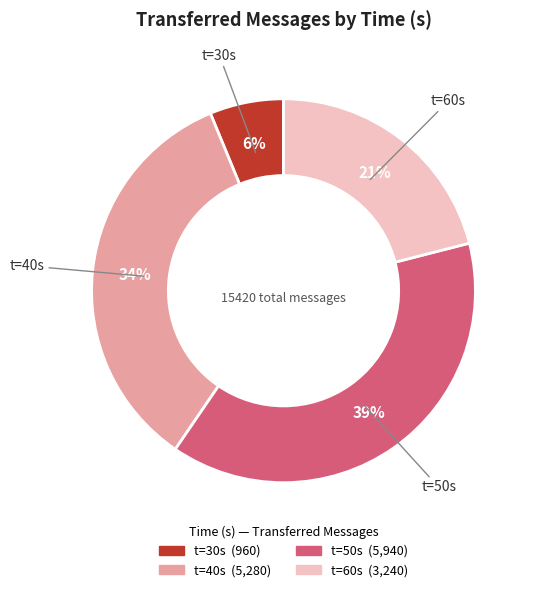

Does any single category account for the majority?

No